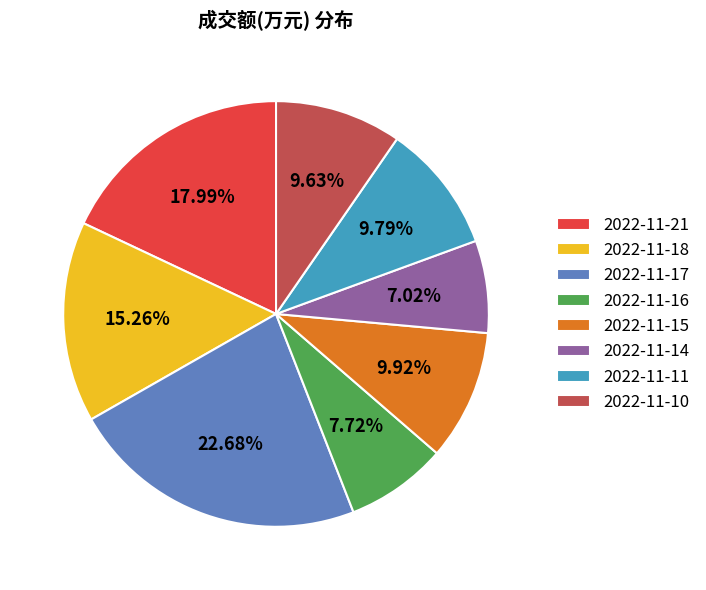

Do 2022-11-14 and 2022-11-21 together represent more than half of the pie?

No